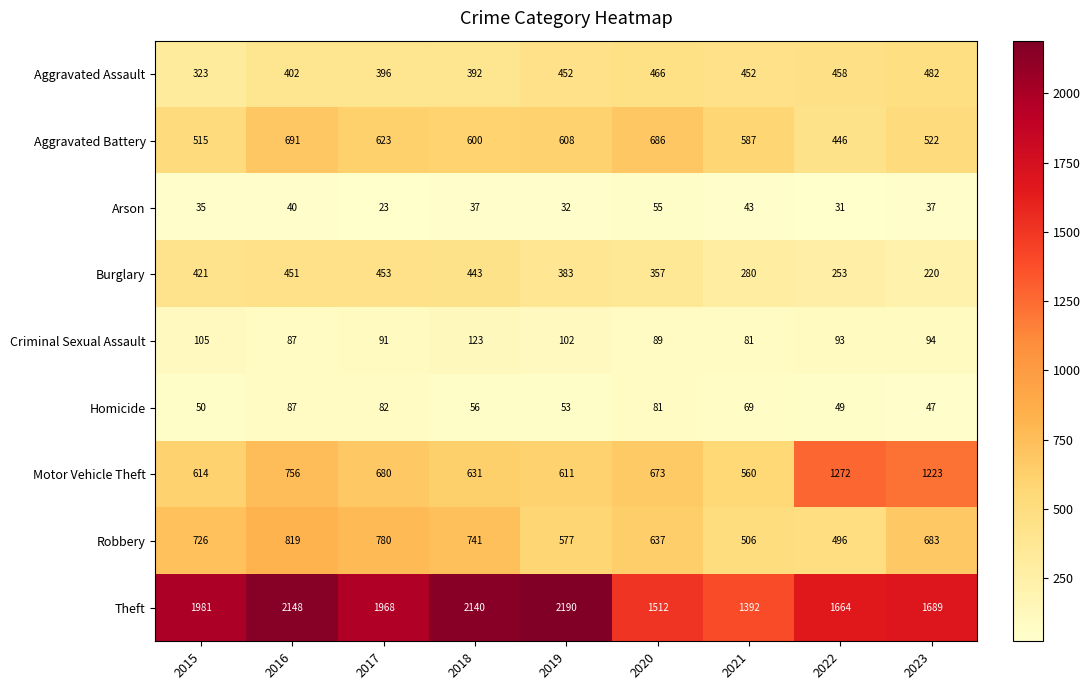

Between 2019 and 2020, which series saw the biggest shift?

Theft